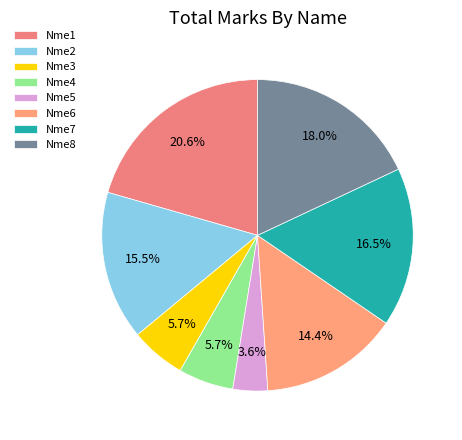

How many slices are in this pie chart?

8